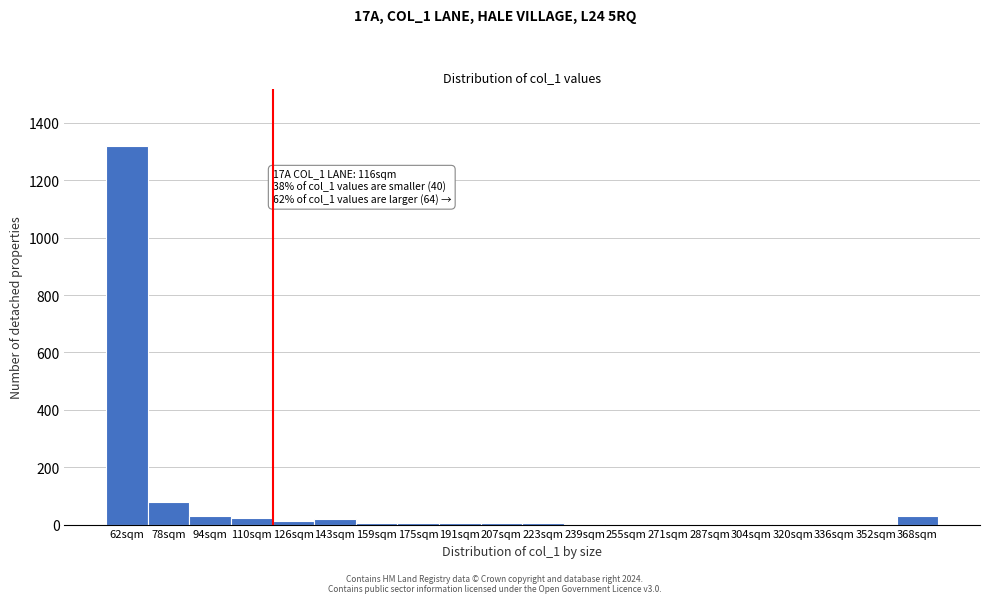

At which category does the chart reach its peak across all series?

62sqm